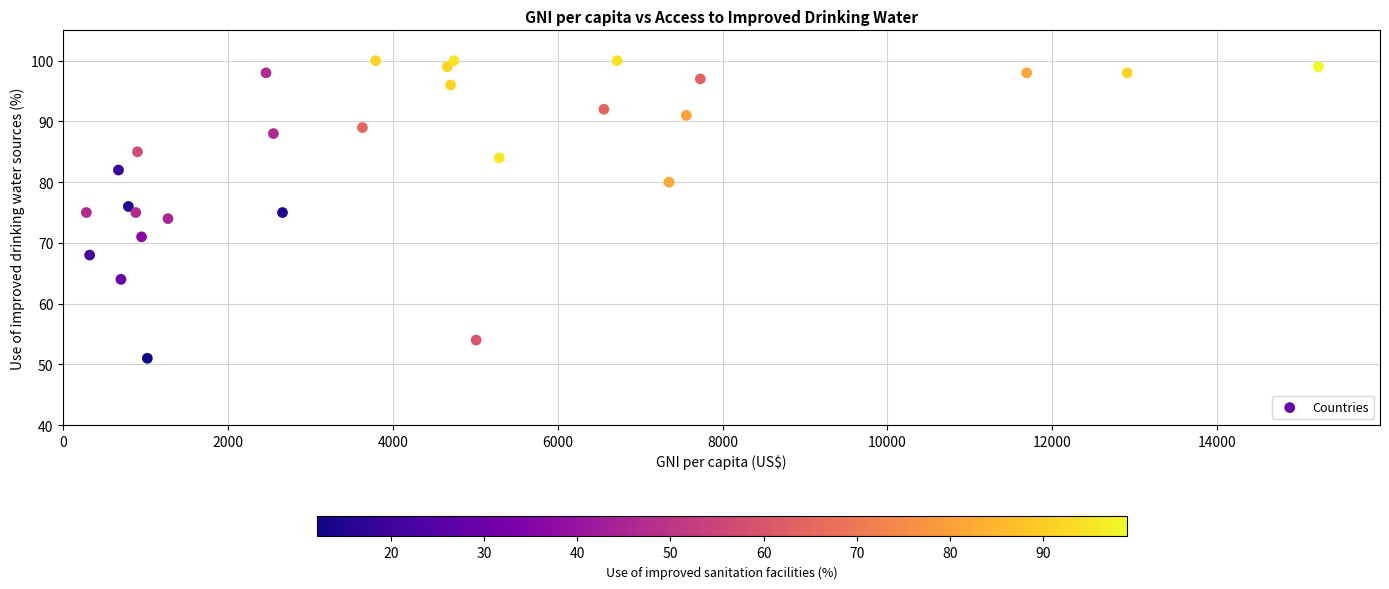

What is the range of X values (max minus min)?

14950